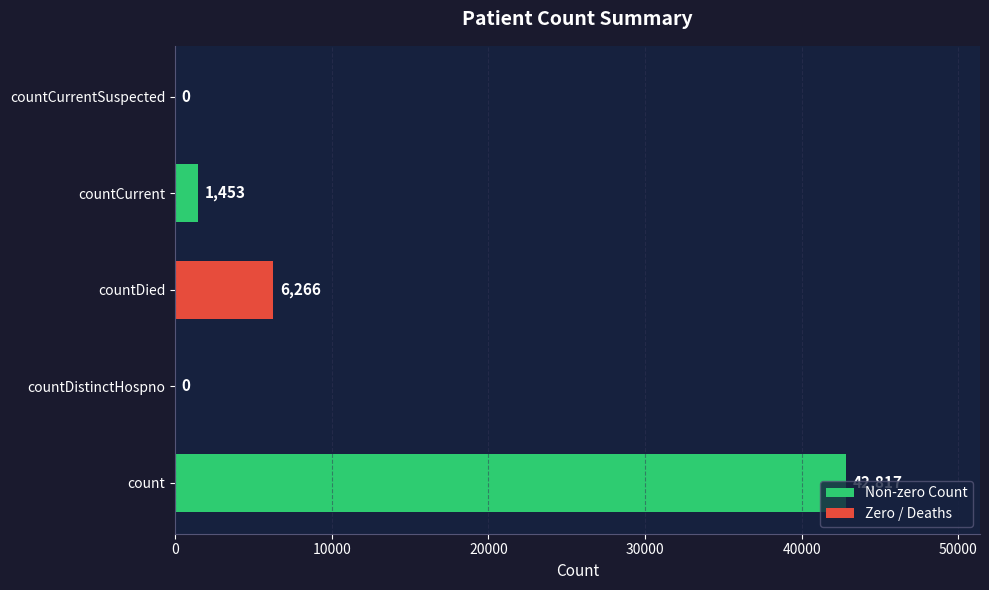

What is the average value?

10107